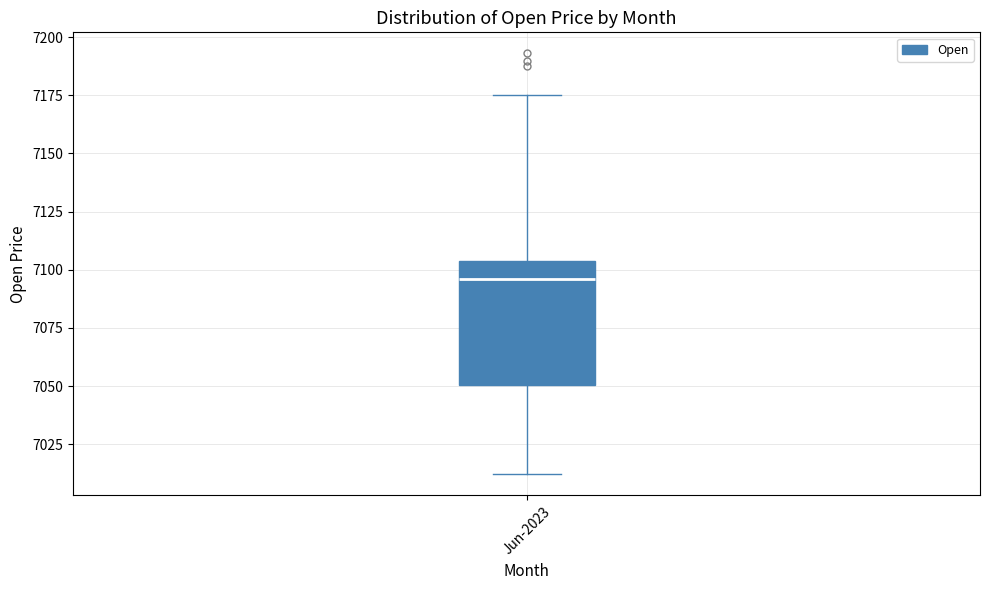

Where is the lower edge of the box for Jun-2023 on the y-axis? The values are not printed on the chart, so give them approximately, as read against the axis.

7050